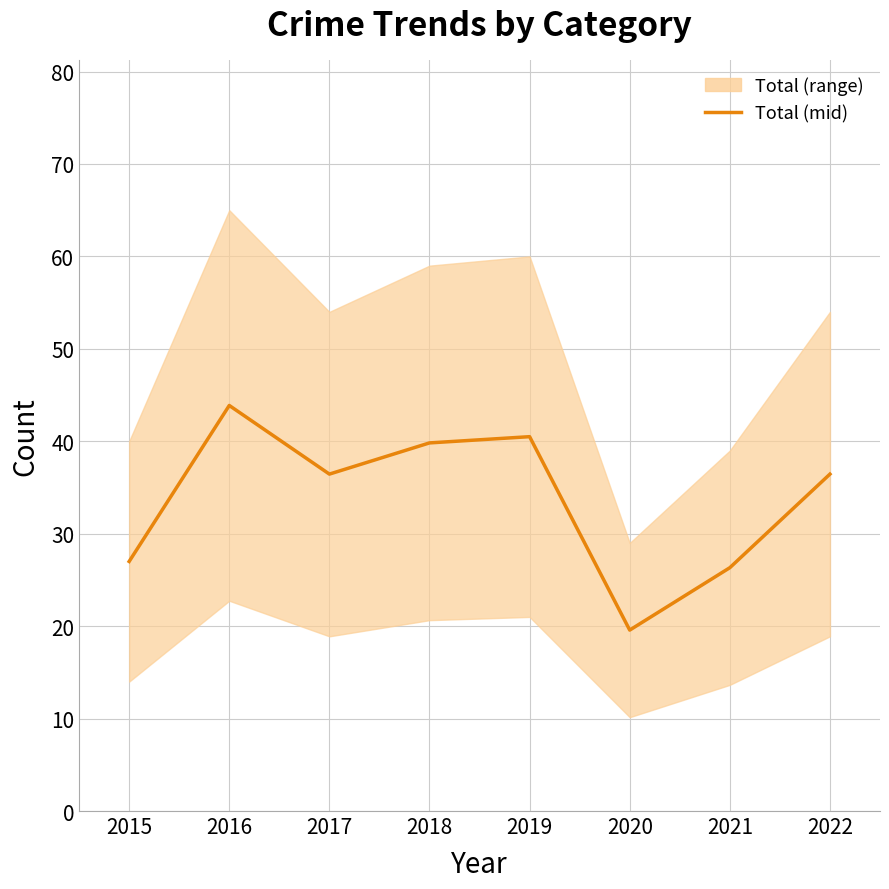

Does the chart display data point markers on the line(s)?

No